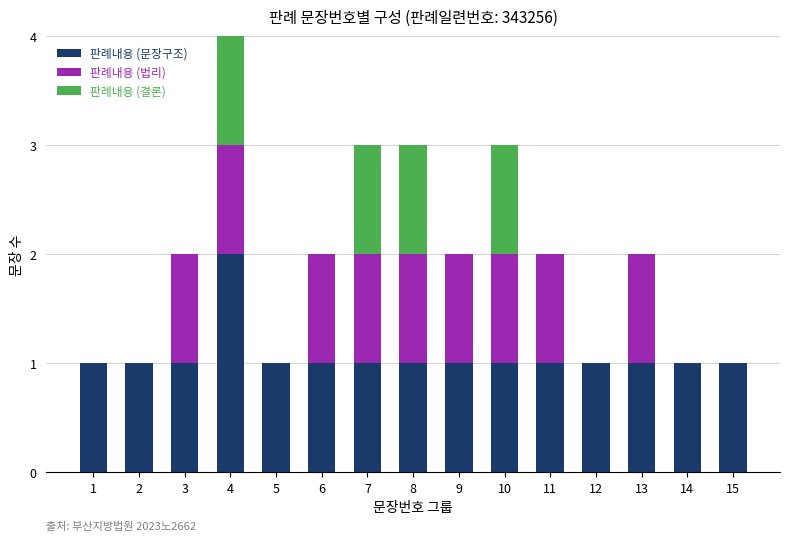

The value of 판례내용 (문장구조) at 9 is 0. True or false?

False